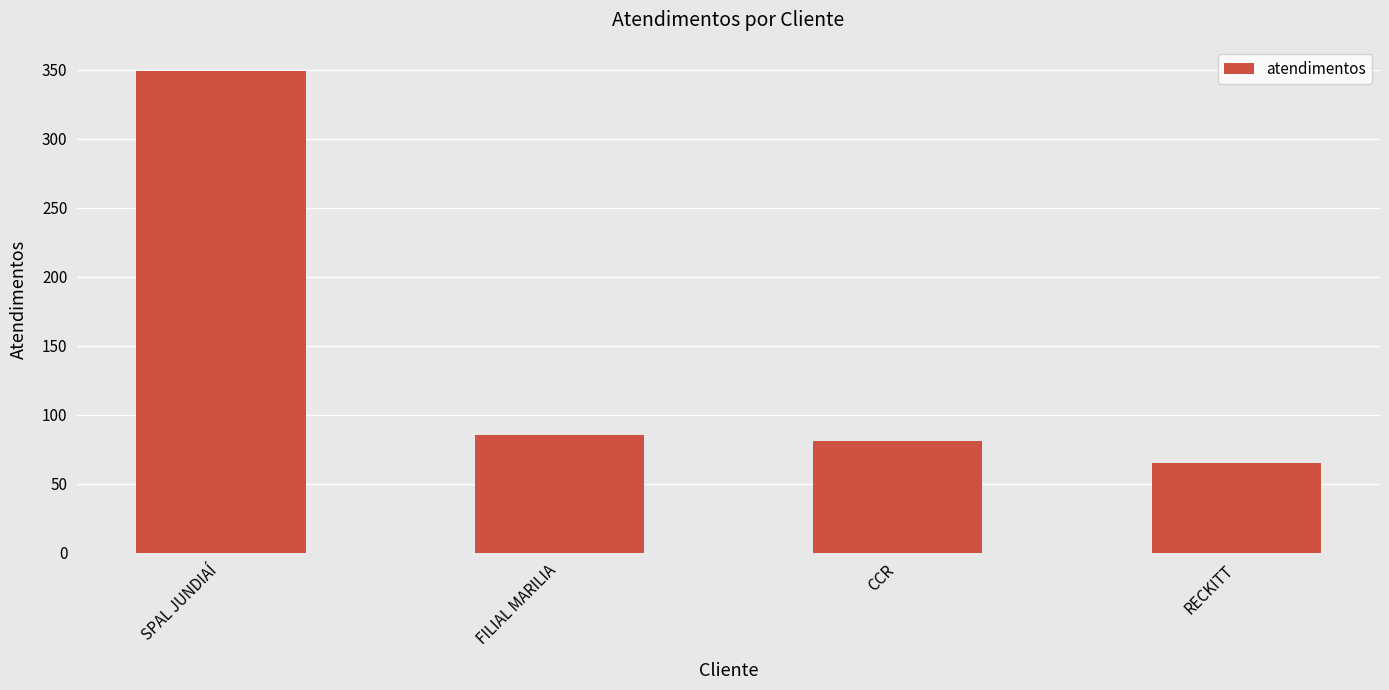

Reading left to right, list all the values displayed in this chart.

349	85	81	65